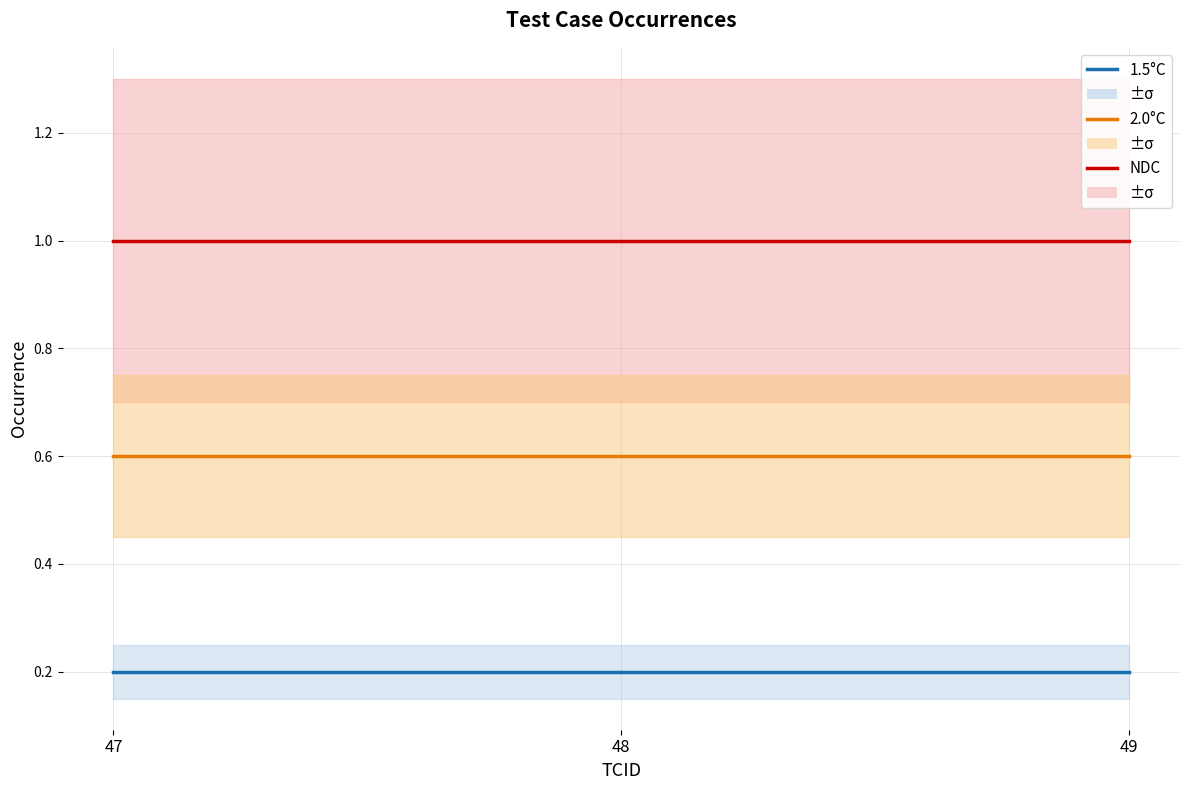

Reading left to right, transcribe all the data shown in this chart.

NDC: 47=1.0	48=1.0	49=1.0
2.0°C: 47=0.6	48=0.6	49=0.6
1.5°C: 47=0.2	48=0.2	49=0.2